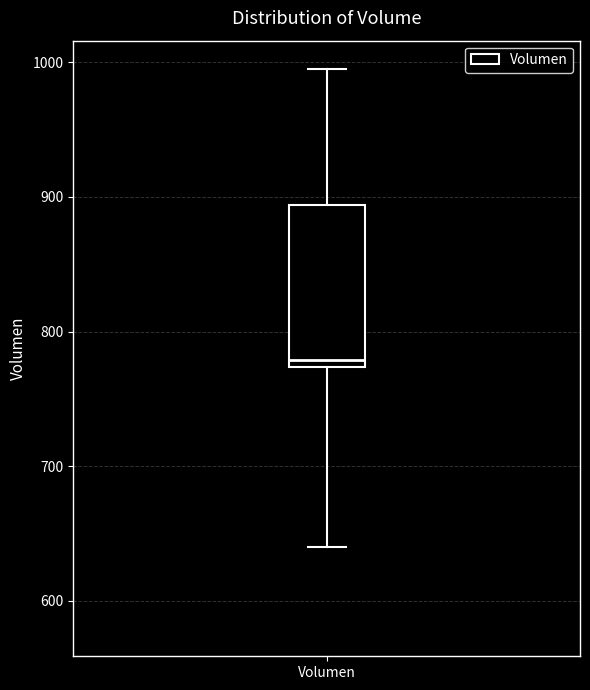

Read this box plot against the y-axis: the position of the median line, the range covered by the box, and the ends of both whiskers. The values are not printed on the chart, so give them approximately, as read against the axis.

median 780, box 770 to 890, whiskers 640 to 1000